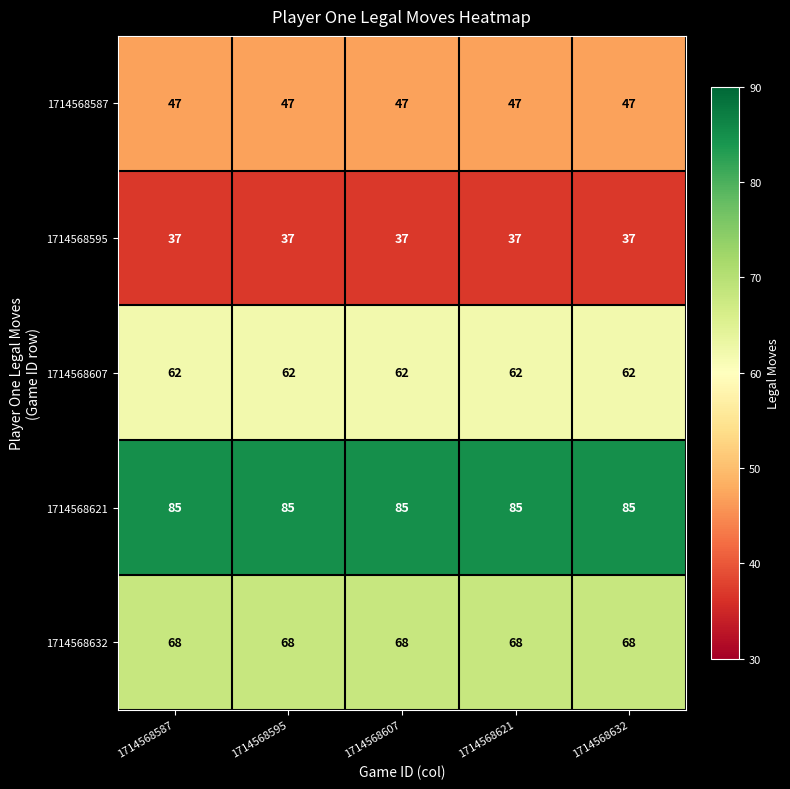

Rank the series at 1714568607 from highest to lowest value.

1714568621, 1714568632, 1714568607, 1714568587, 1714568595